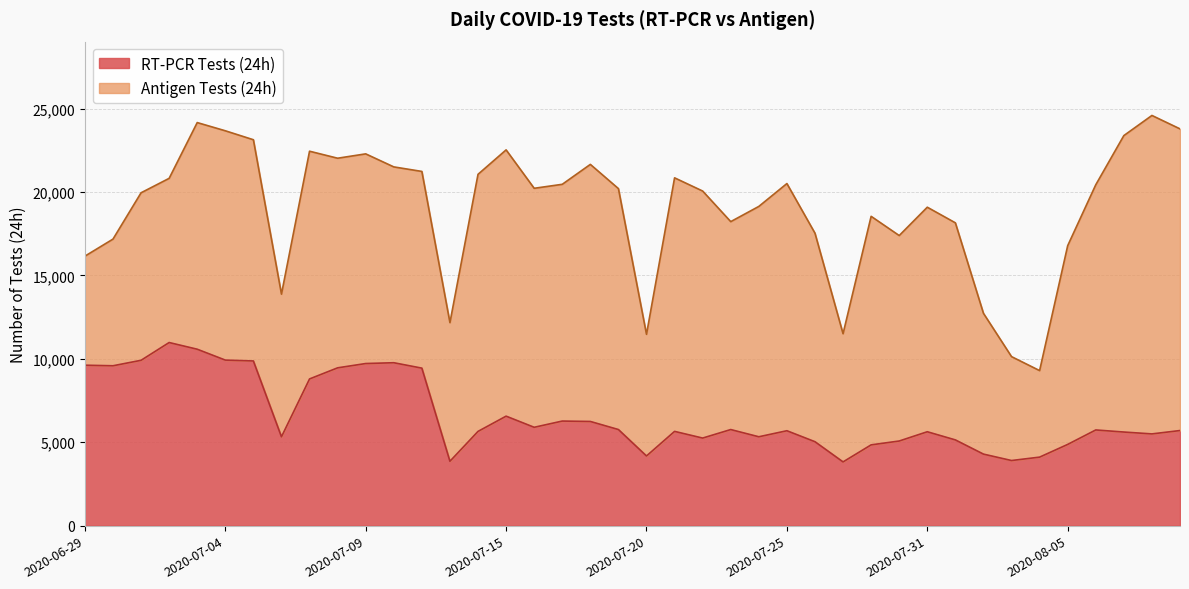

What is the difference between the values at 2020-07-13 and 2020-07-16?

2036